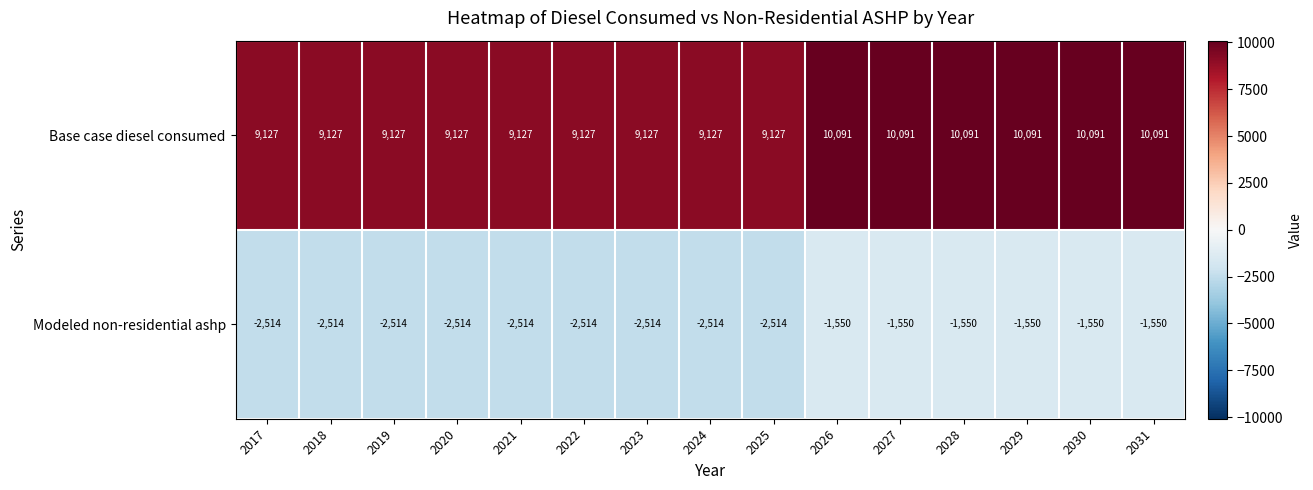

What is the minimum value shown in the chart?

-2514